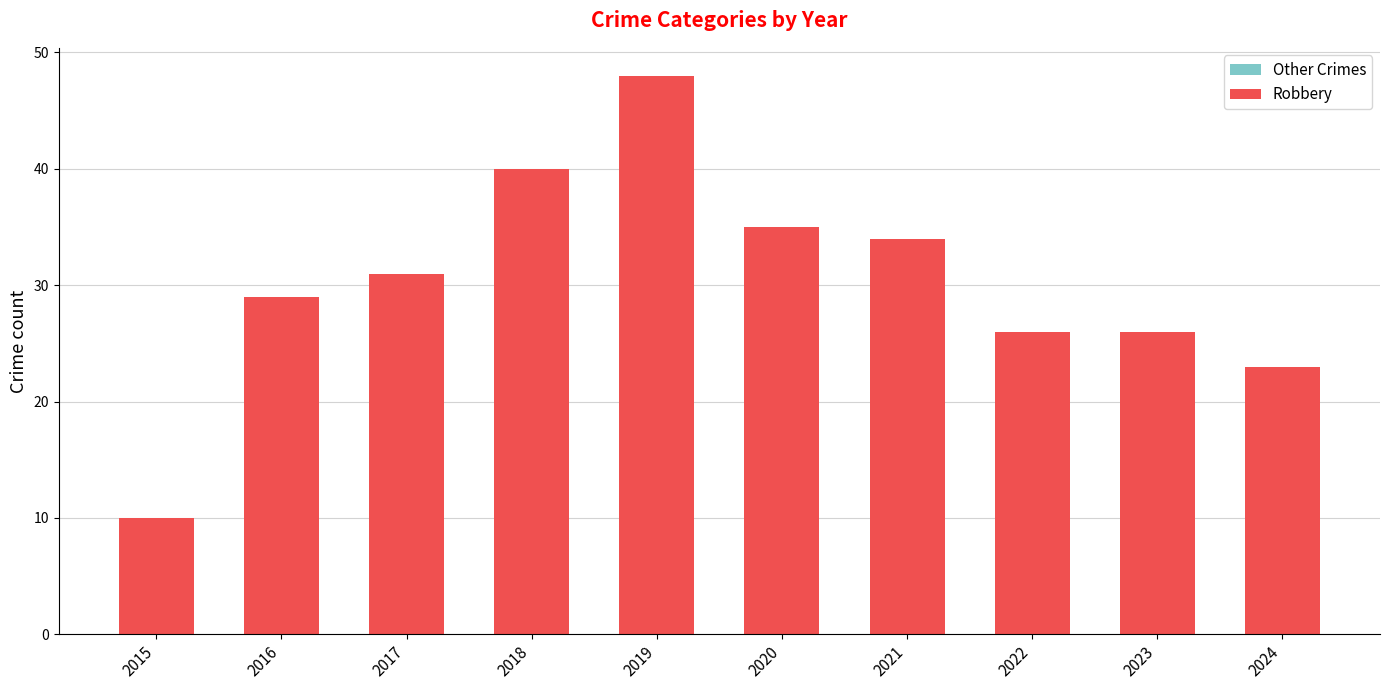

What is the value of the Other Crimes bar at the 5th from the left?

9